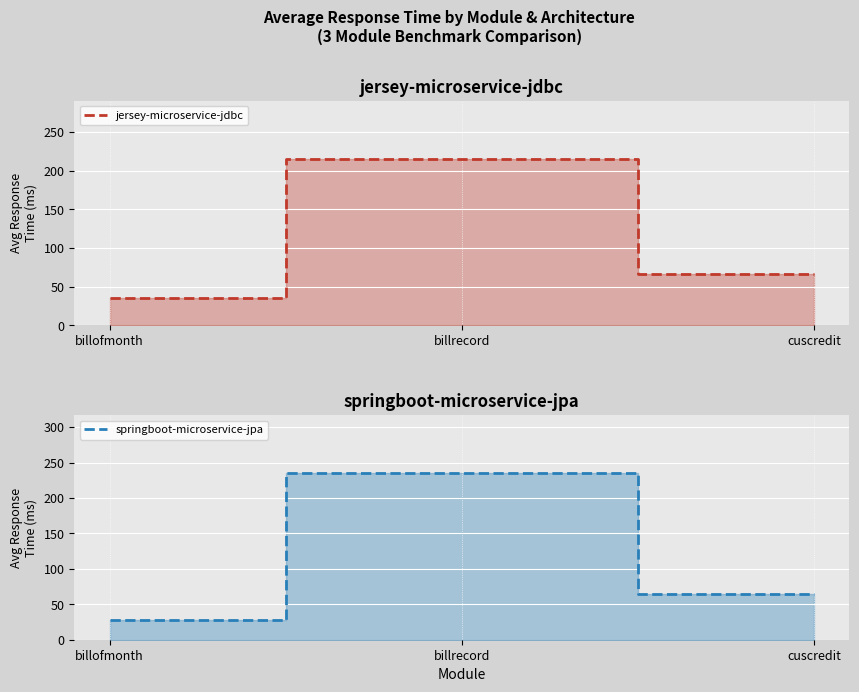

List the series in order of their peak value, lowest first.

jersey-microservice-jdbc, springboot-microservice-jpa